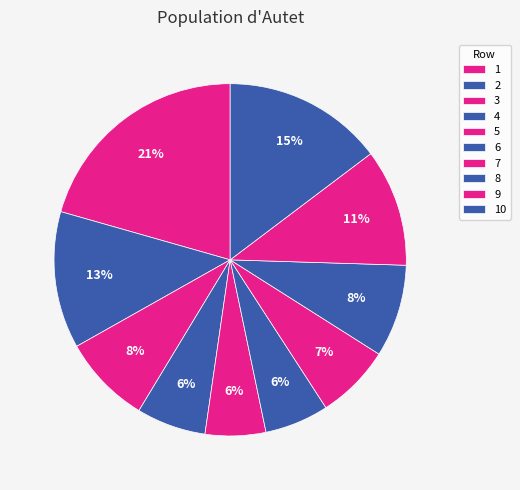

How many slices are in this pie chart?

10